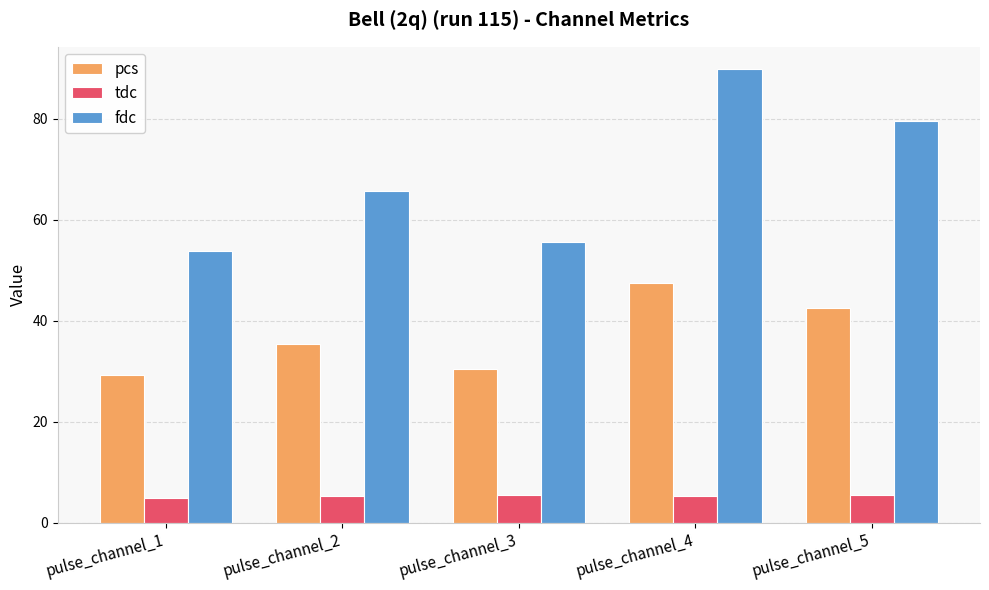

What is the value of the tdc bar at the 1st from the left?

4.9